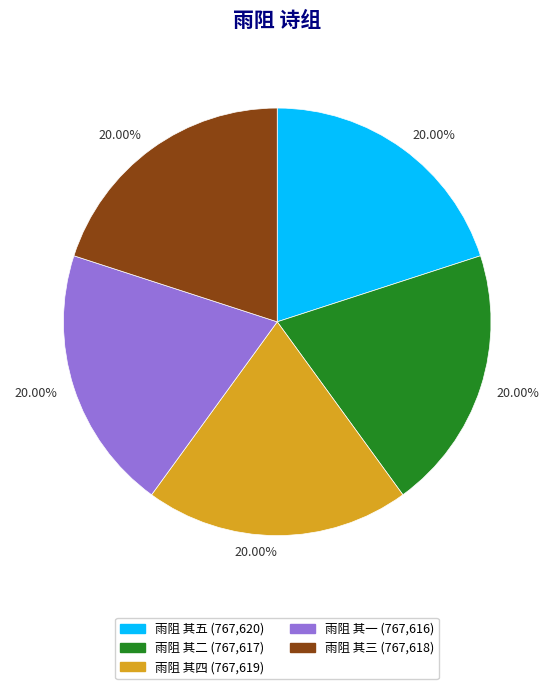

Is it true that 雨阻 其三 is 31% of the pie?

False